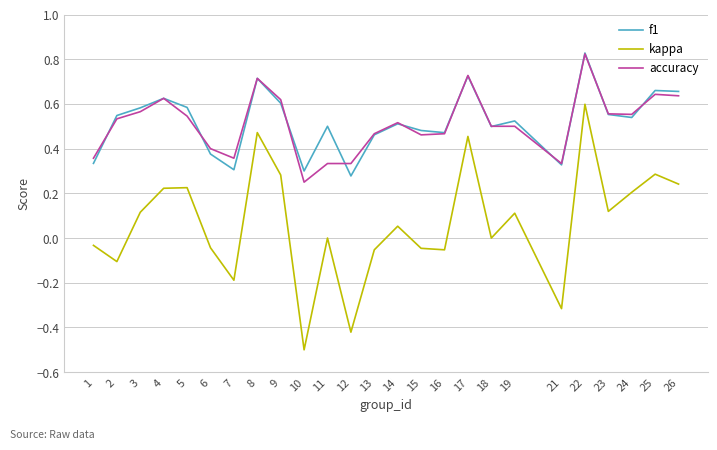

In kappa, how many points are lower than both neighbors (excluding endpoints)?

8